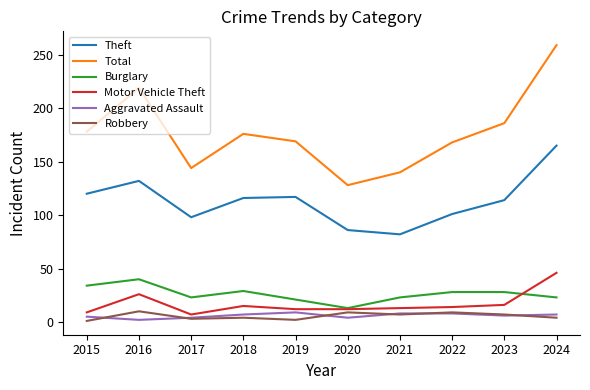

Between 2020 and 2022, which series saw the biggest shift?

Total